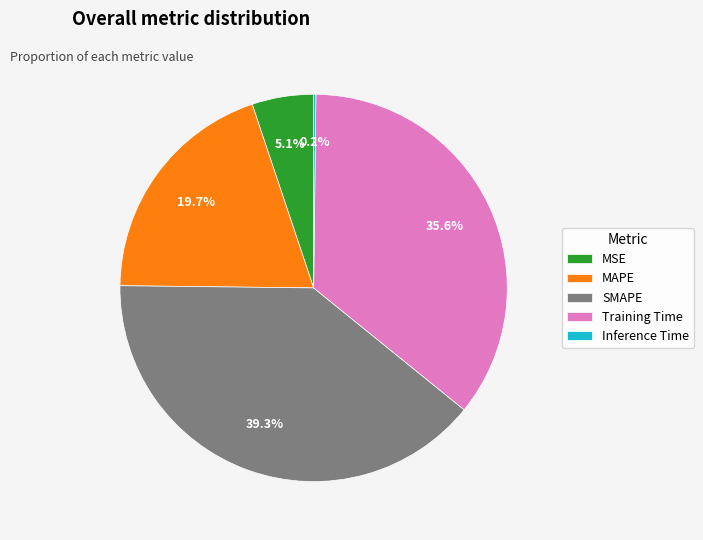

Does Training Time represent more than half of the total?

No